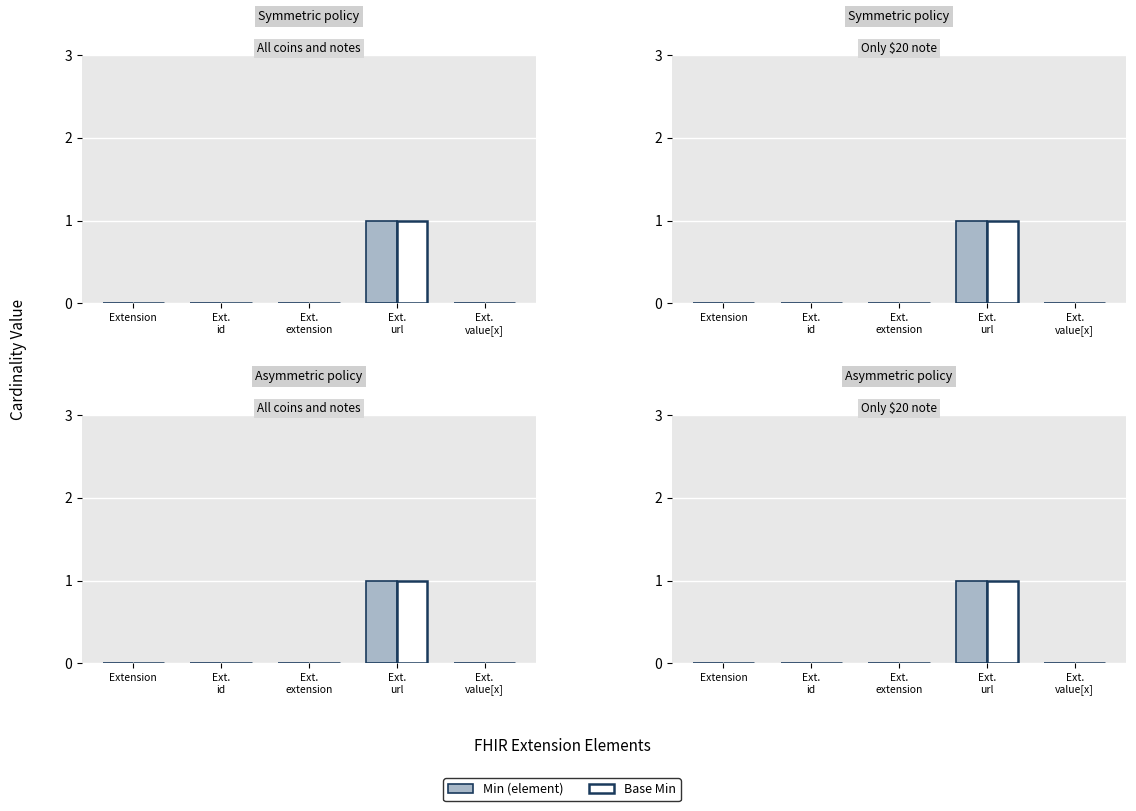

Which category has the lowest value in the Min series?

Extension